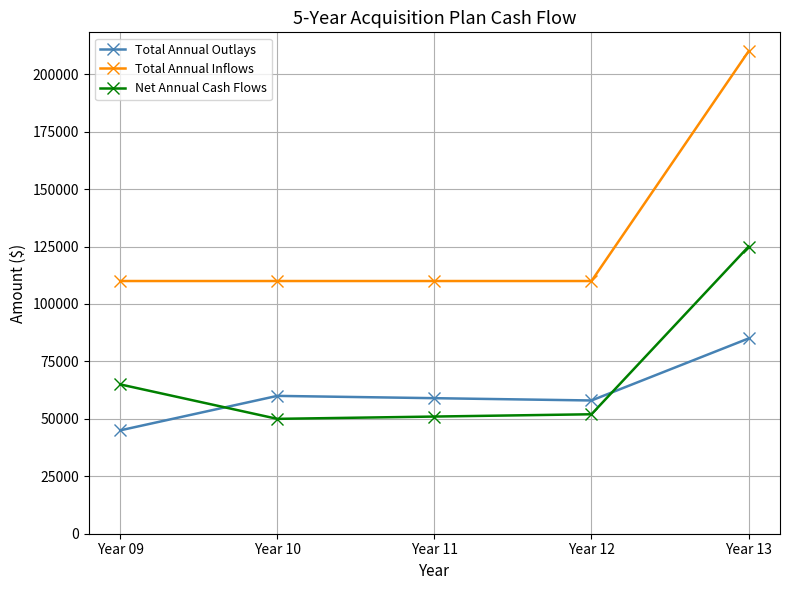

What is the difference between the highest and lowest values at Year 13?

125000